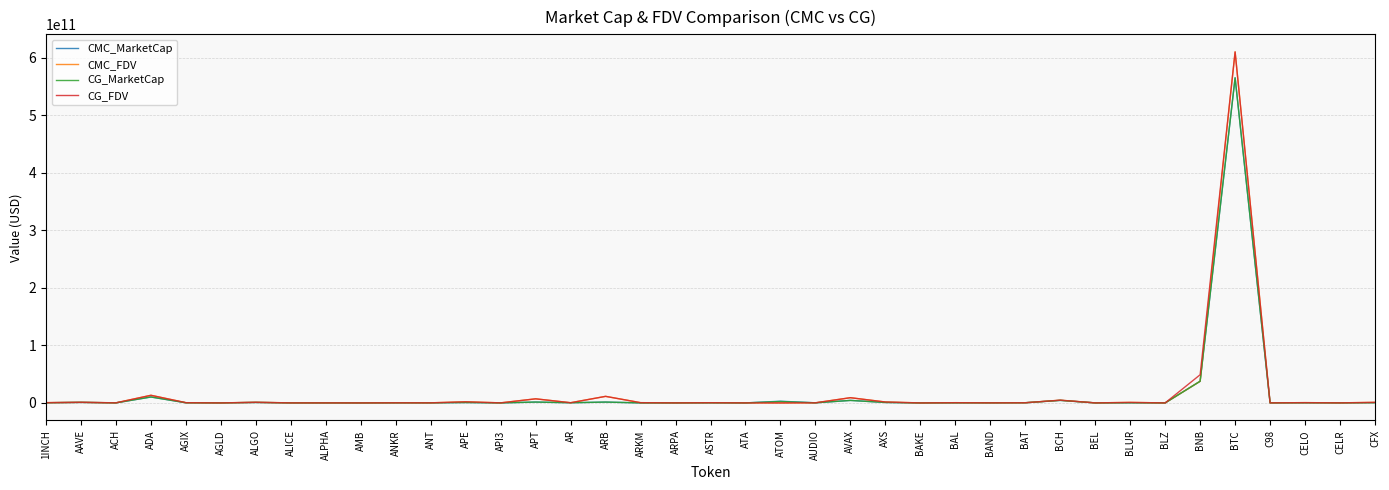

At which category is the sum across all series the highest?

BTC